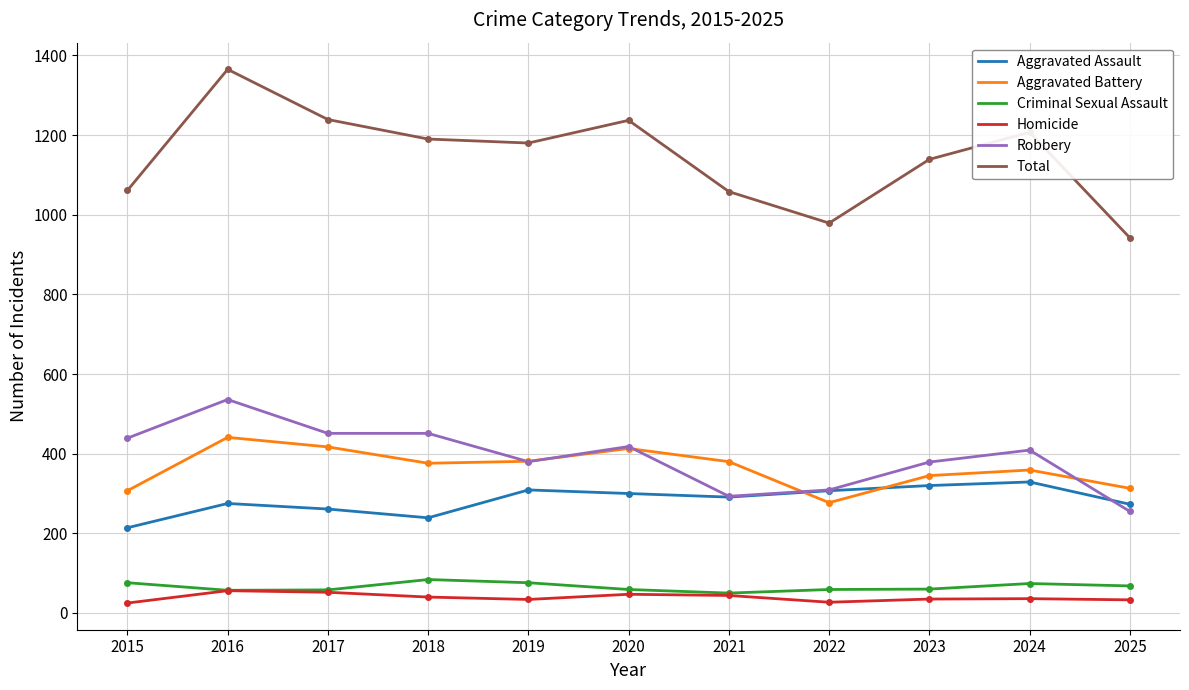

What is the sum of all Aggravated Battery values?

4009